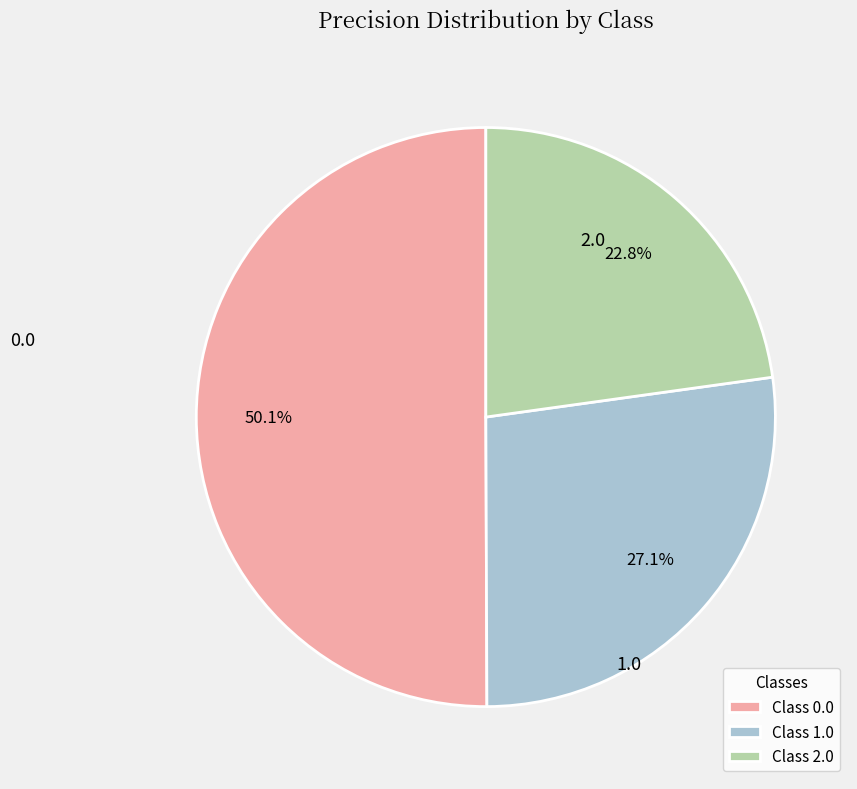

Which slice represents more than half of the pie?

Class 0.0